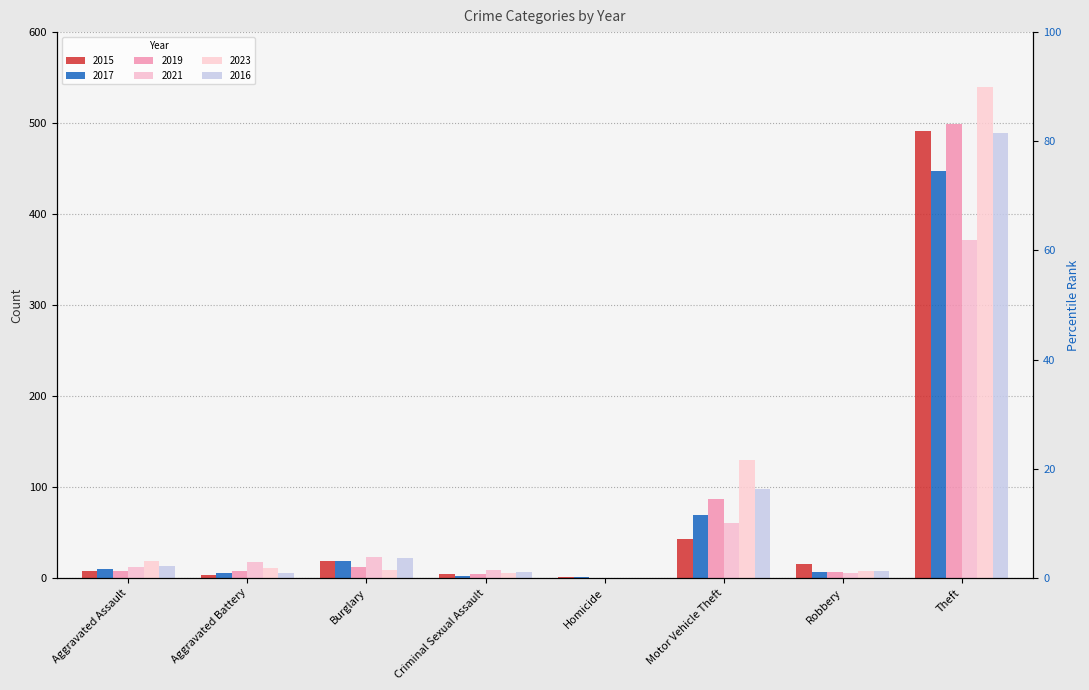

What is the spread (max minus min) of values at Homicide?

1